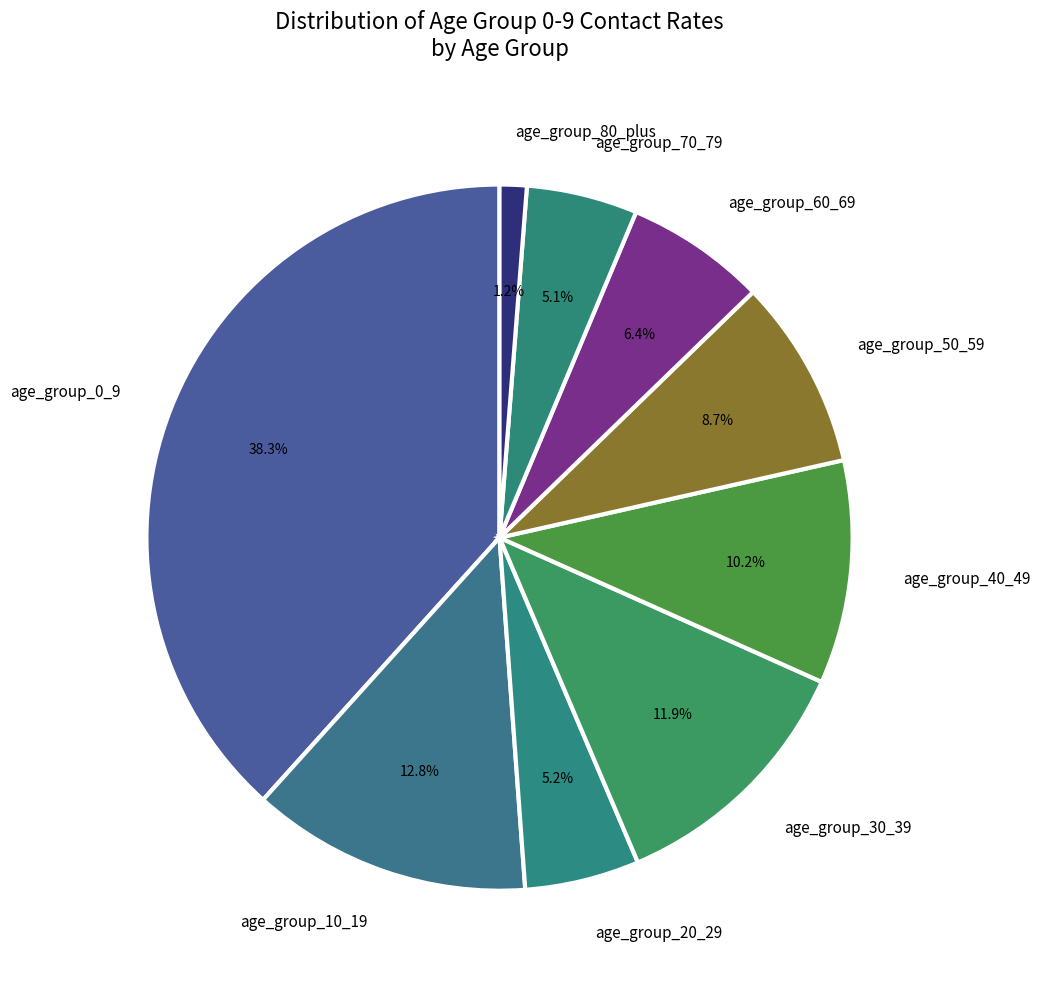

Which slice is the smallest?

age_group_80_plus